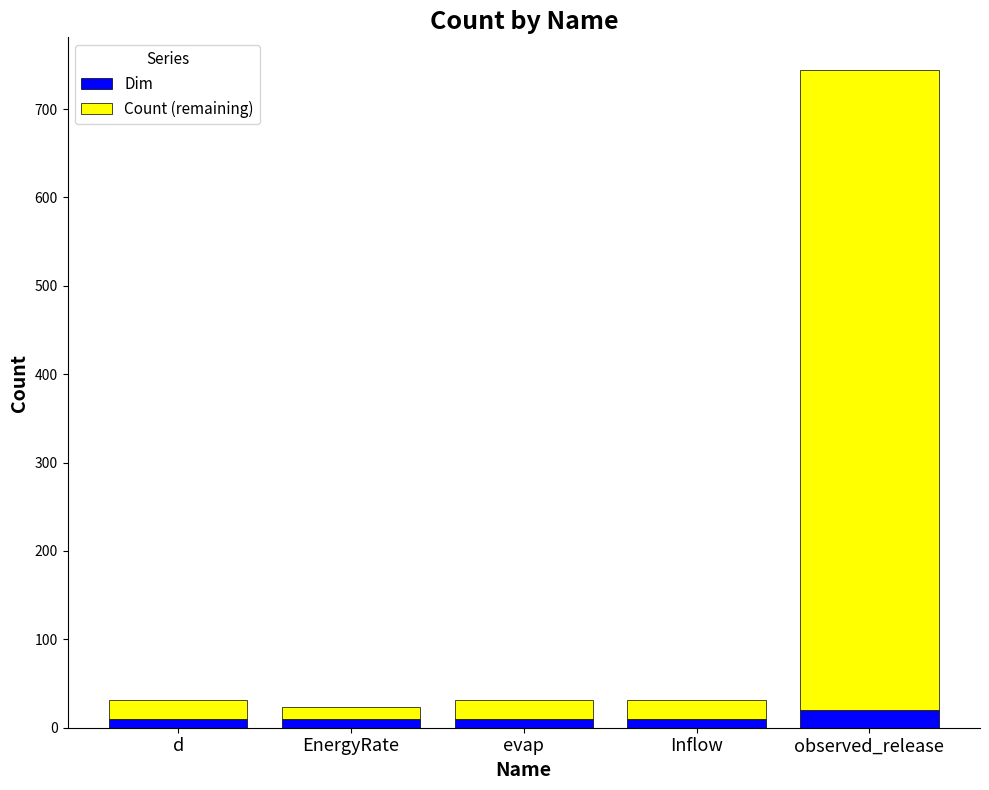

What is the difference between the maximum and minimum values in the Dim series?

10